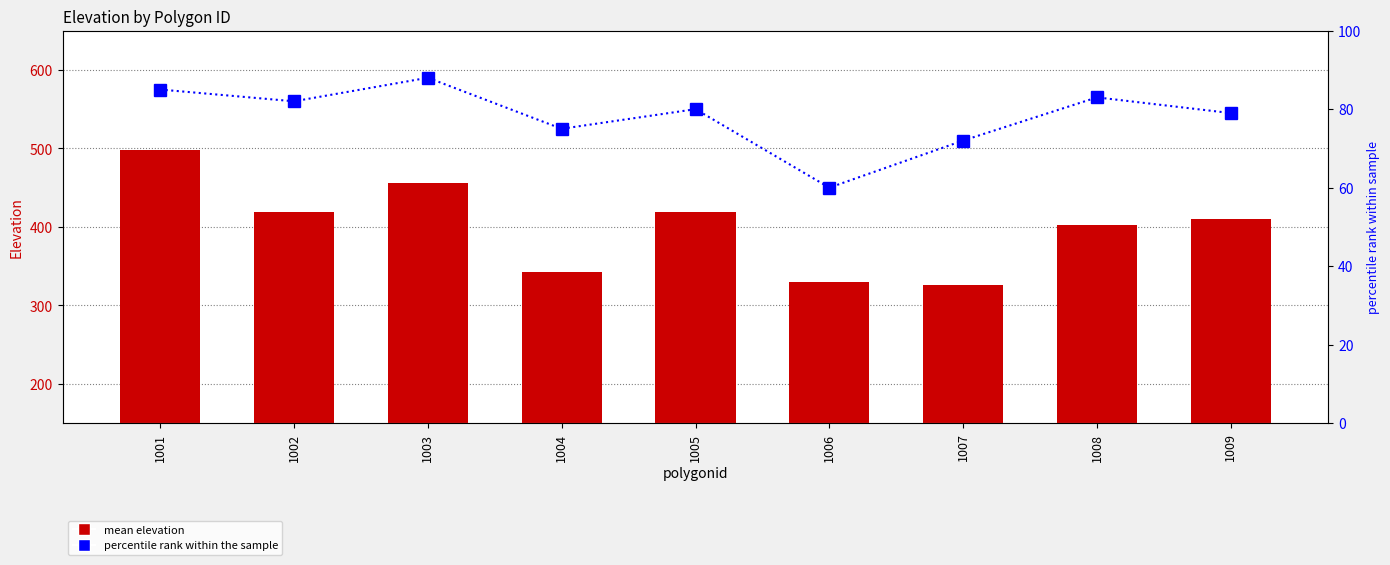

What is the value of the mean elevation bar at the 6th from the left?

330.0